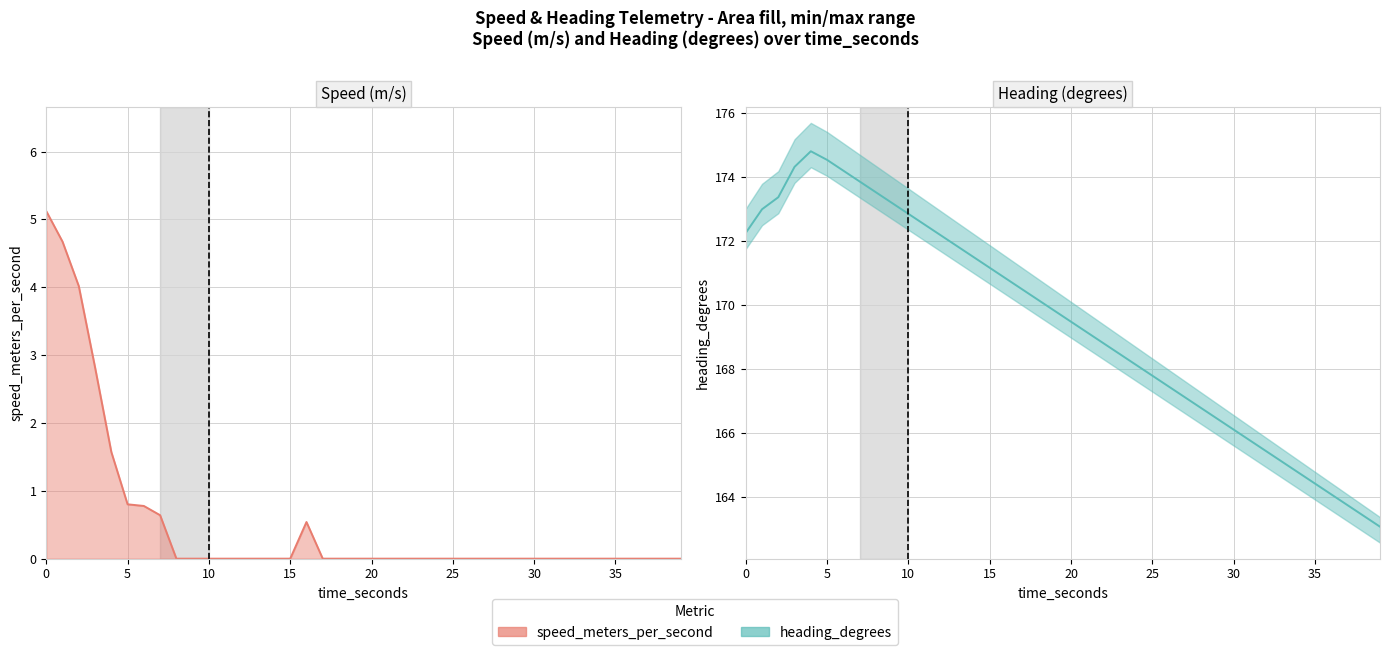

Is the value of speed_meters_per_second at heading_degrees greater than the value of heading_degrees at 15?

No